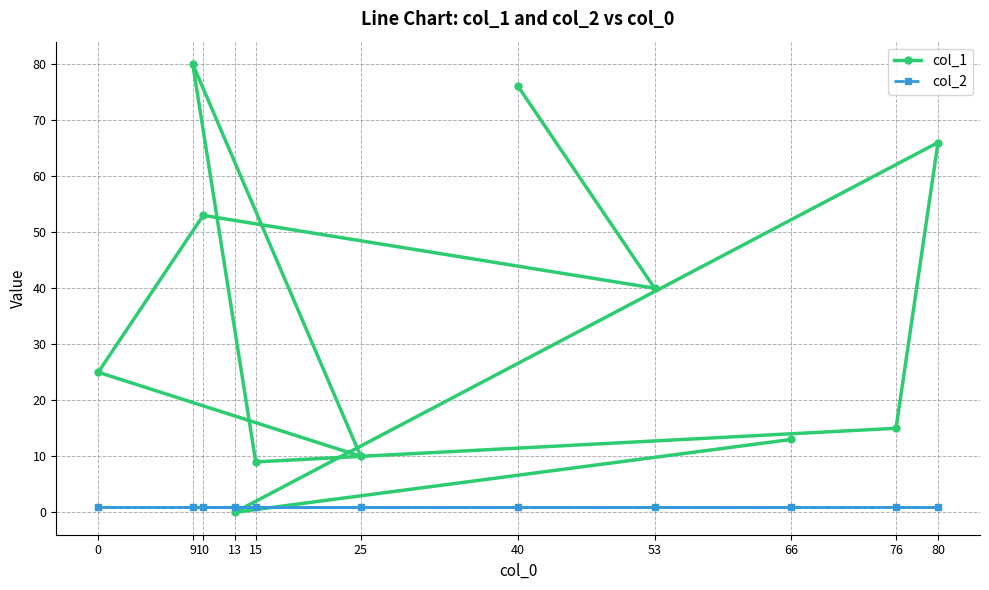

How many lines are shown in the chart?

2